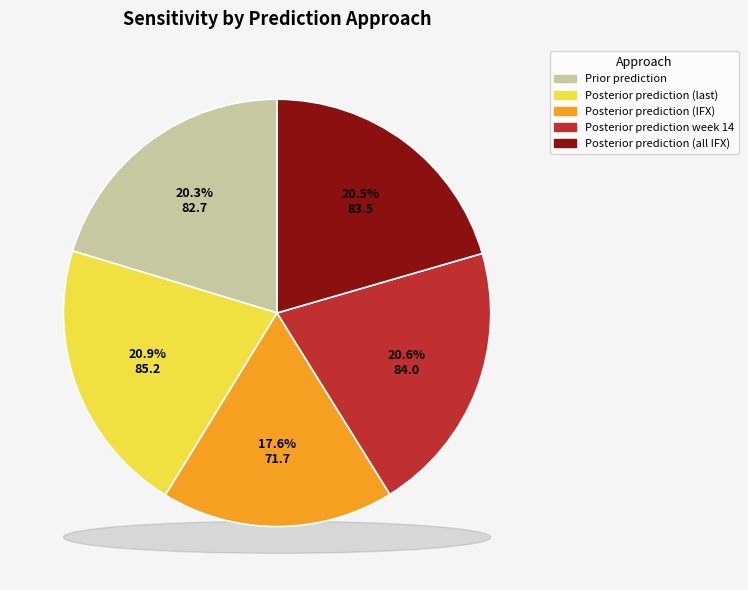

To the nearest percent, what is the difference between the Posterior prediction week 14 and Posterior prediction (IFX) slice percentages?

3%